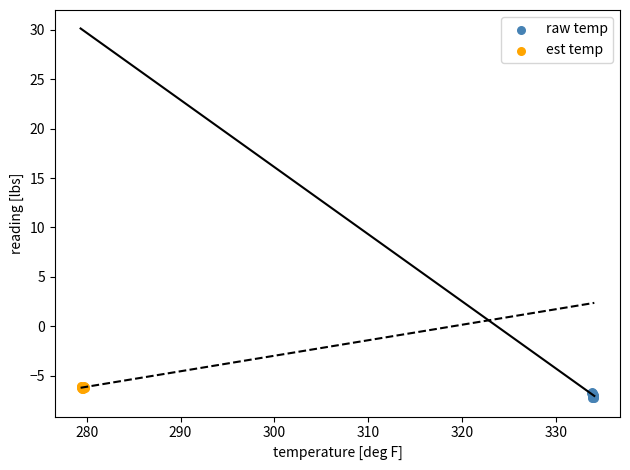

Which series contains the lowest Y value?

raw temp